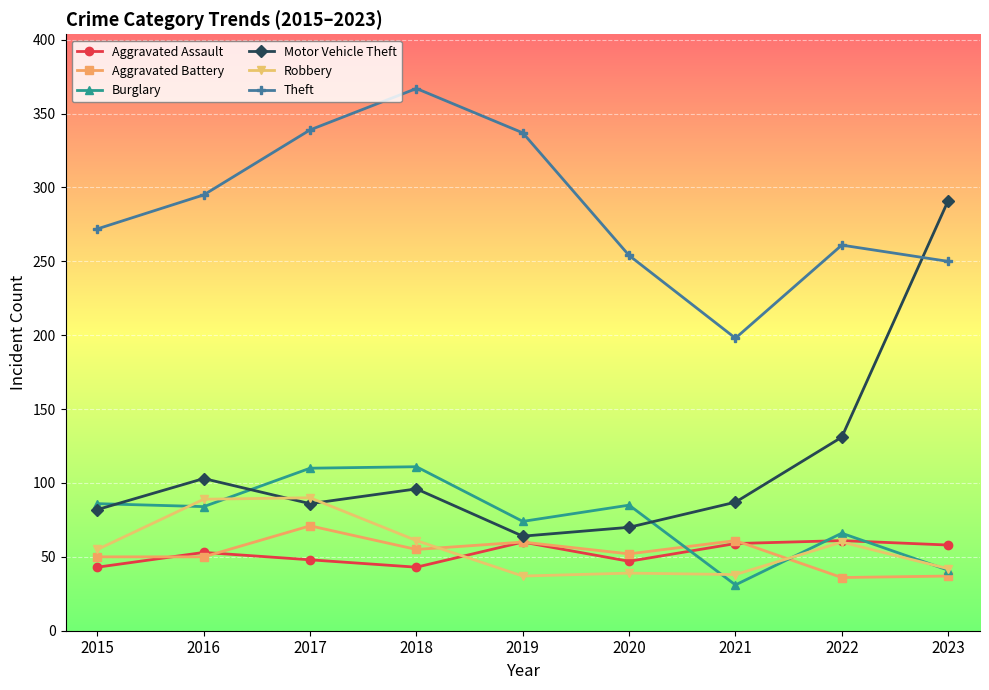

True or false: Motor Vehicle Theft has more than 2 points higher than both neighbors.

False